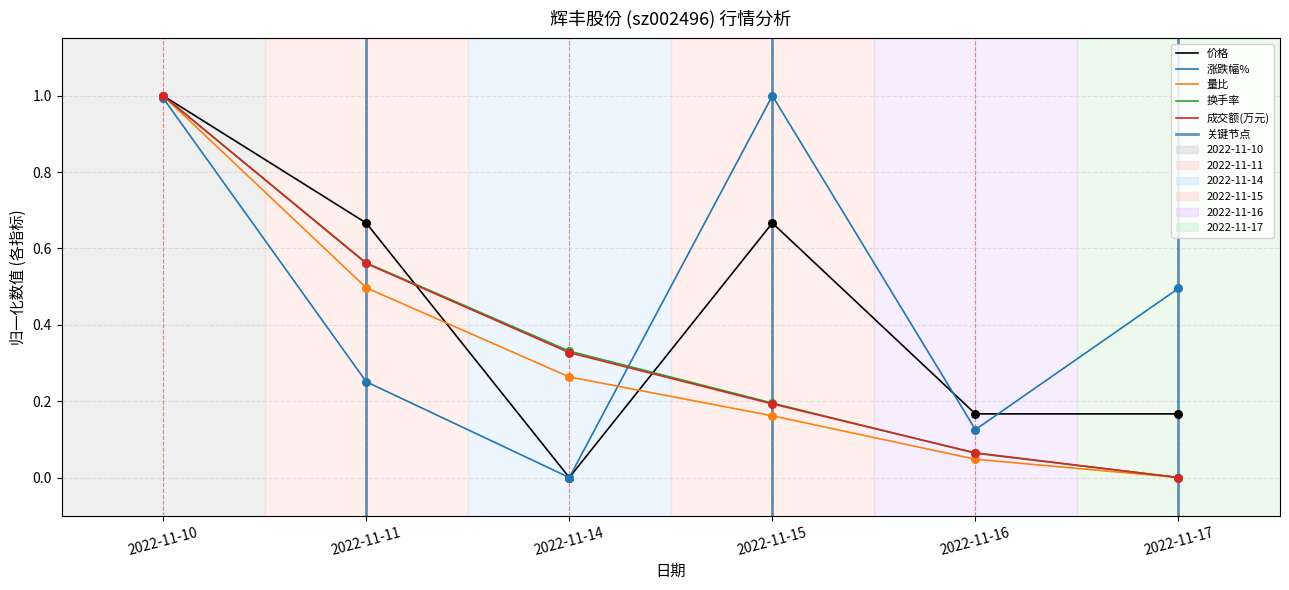

Which series reaches the maximum Y coordinate?

价格